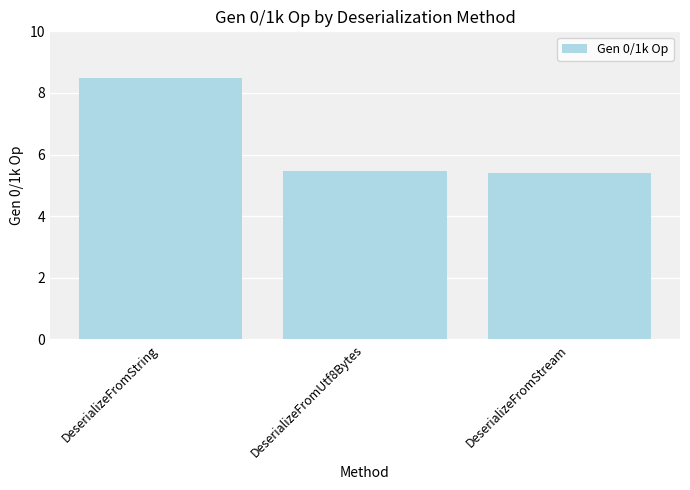

The chart shows a value of 5.4 at DeserializeFromStream. True or false?

True